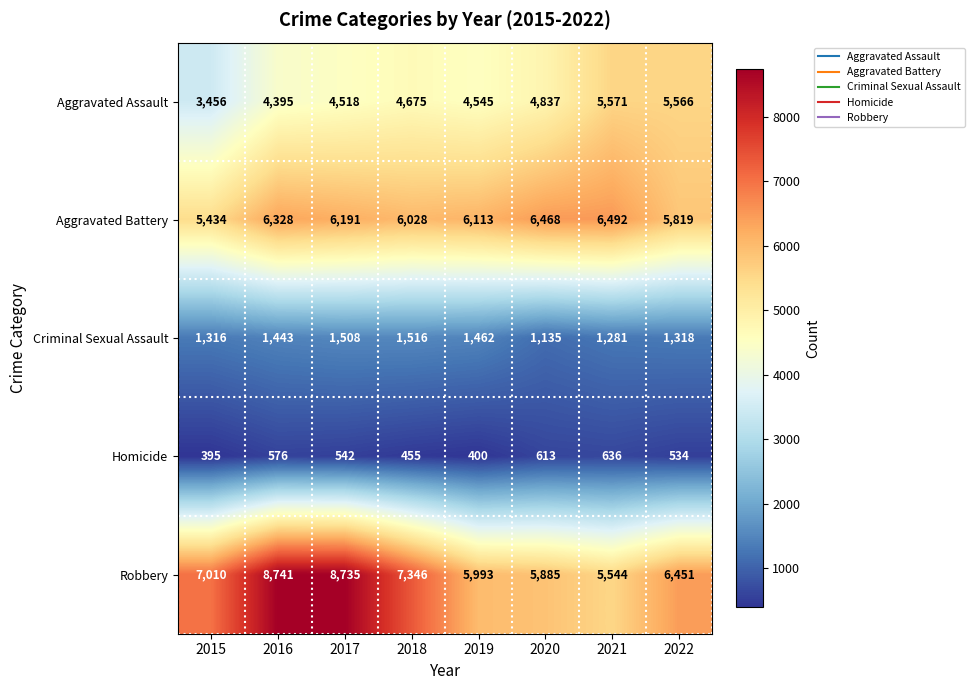

The Aggravated Assault series shows 3057 at 2020. True or false?

False